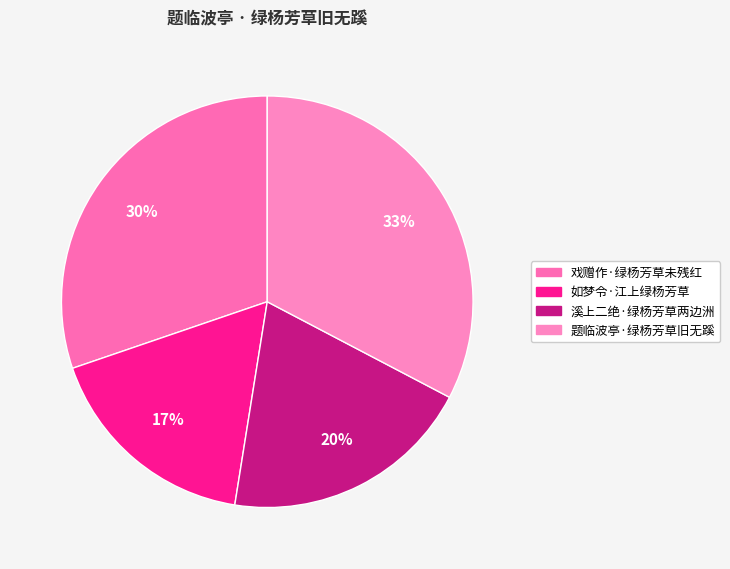

Is there a majority slice in this chart?

No